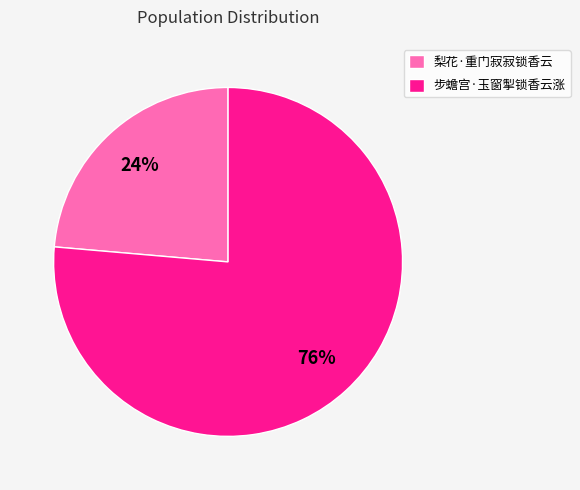

Does 步蟾宫·玉窗掣锁香云涨 account for over 50% of the chart?

Yes